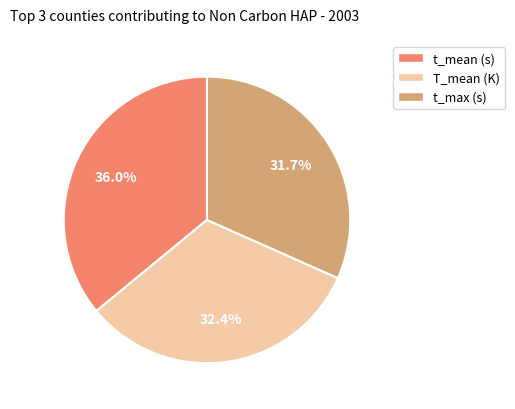

Which slice is the largest?

t_mean (s)